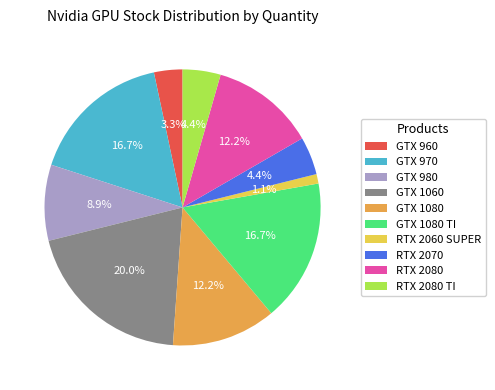

How many slices are in this pie chart?

10